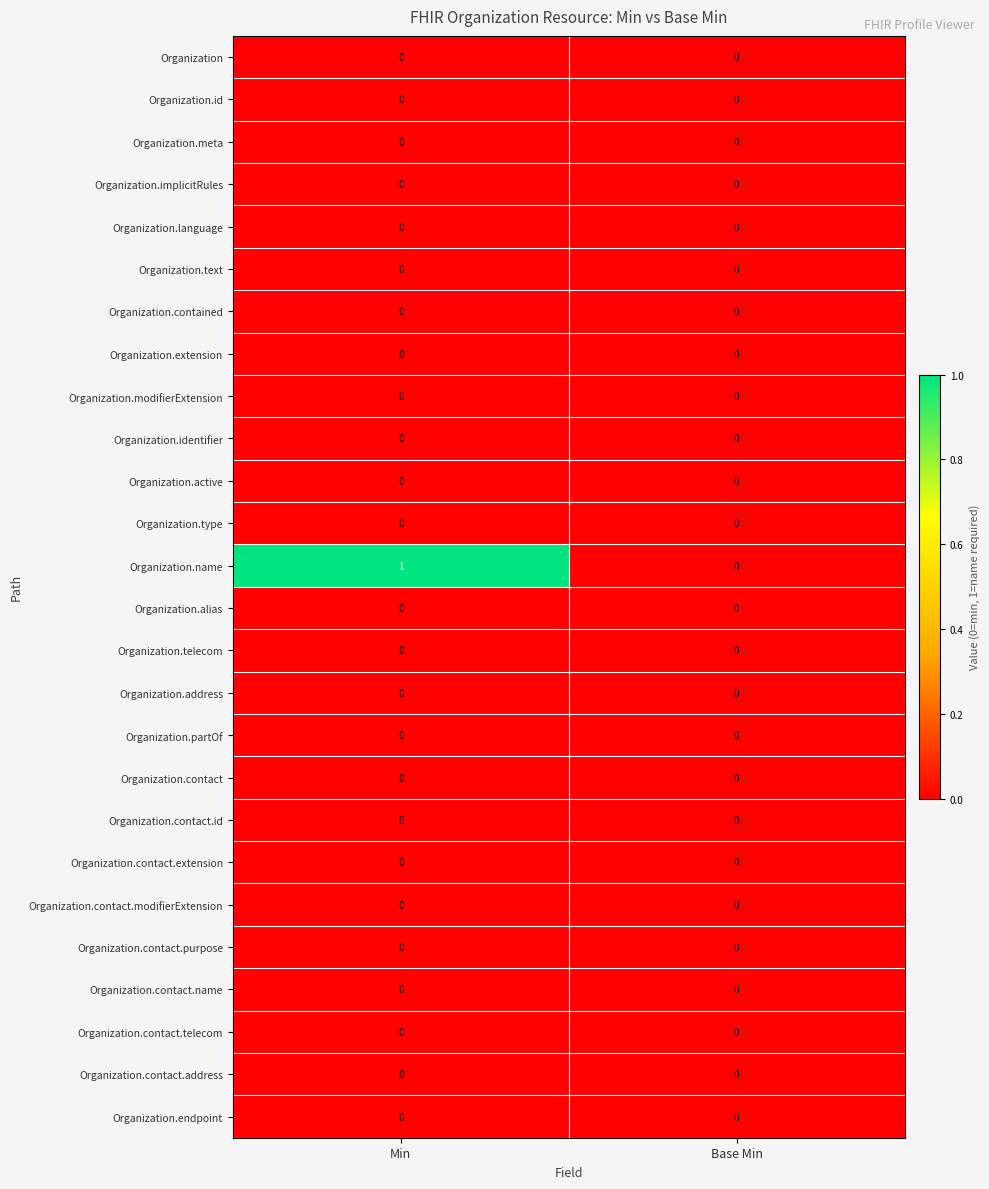

Which series has the largest range (max minus min)?

Organization.name